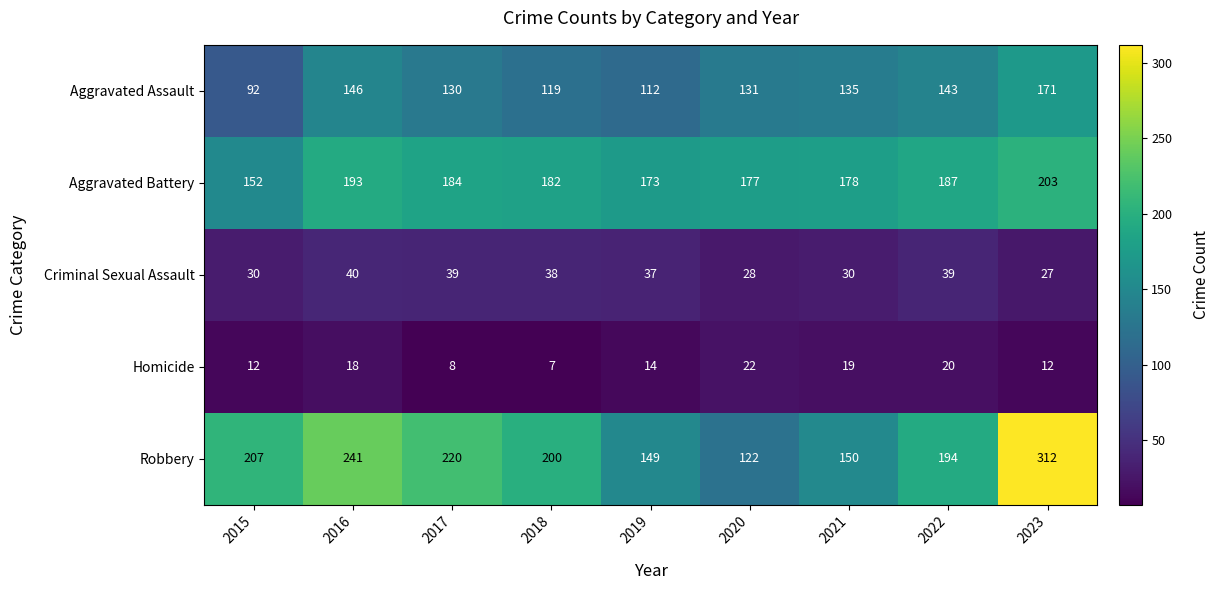

At which label does Criminal Sexual Assault first exceed 37?

2016